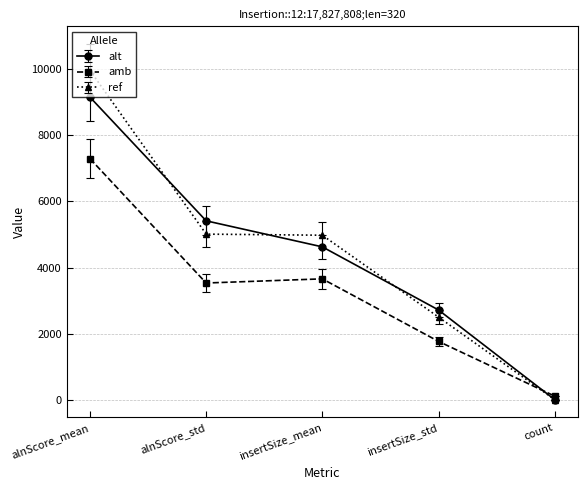

What is the average value of the alt series?

4389.0